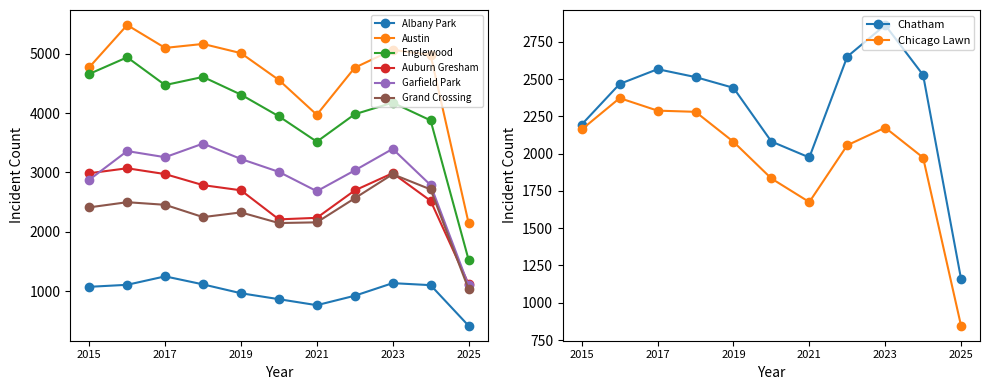

True or false: Grand Crossing and Englewood cross at least once.

False